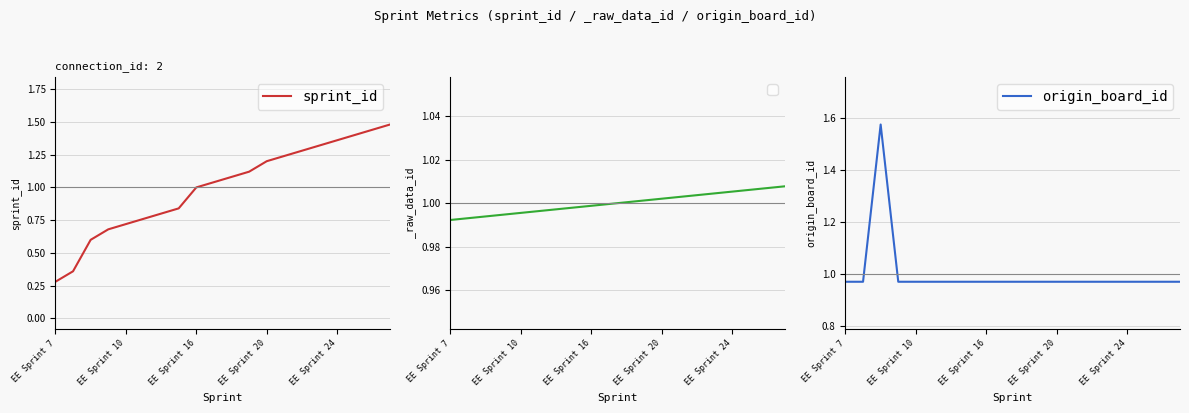

Read the origin_board_id value at 7.

1.0